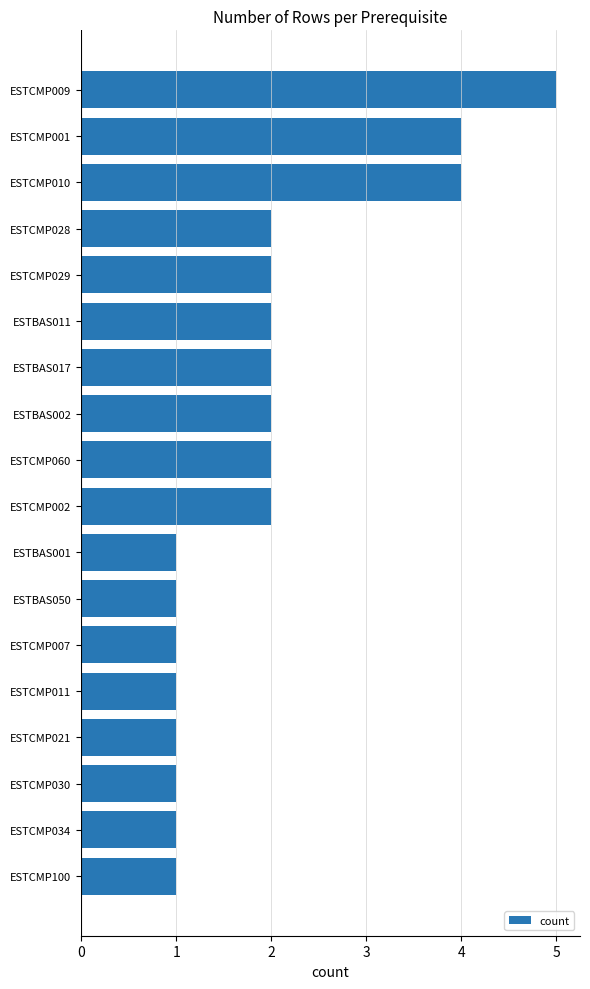

Does the chart contain any negative values?

No